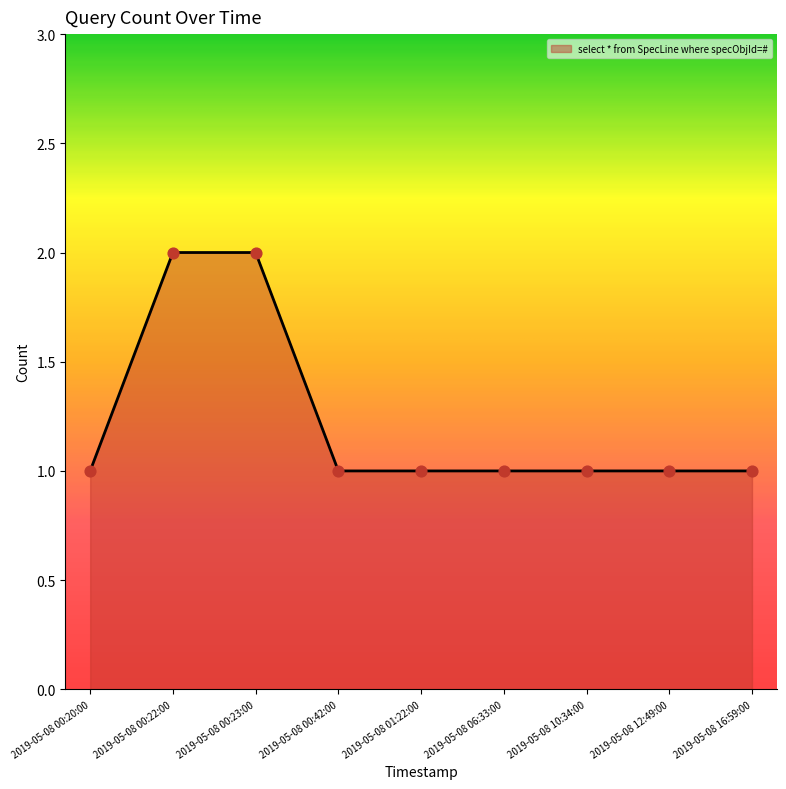

Between 2019-05-08 16:59:00 and 2019-05-08 00:23:00, which is larger?

2019-05-08 00:23:00